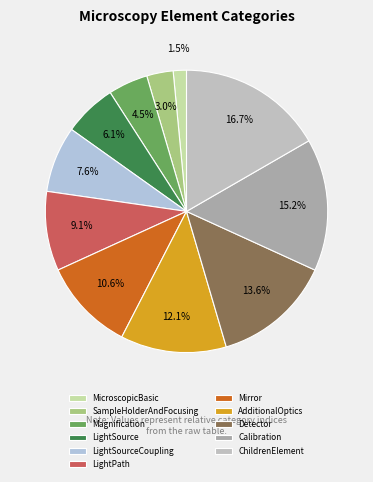

What is the change in value from LightPath to AdditionalOptics?

+2